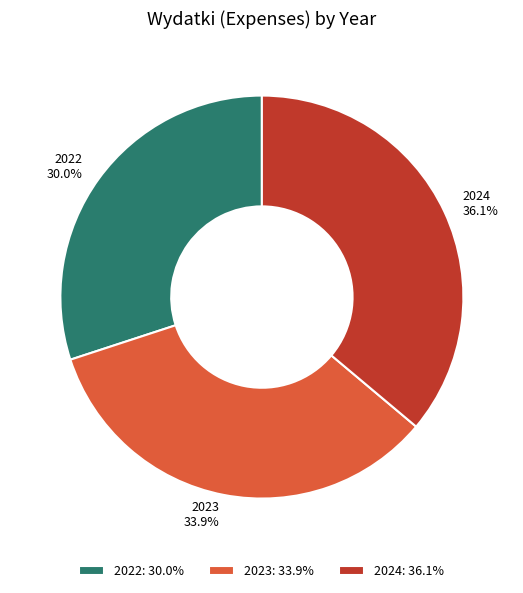

Which has a higher value, 2024 or 2023?

2024